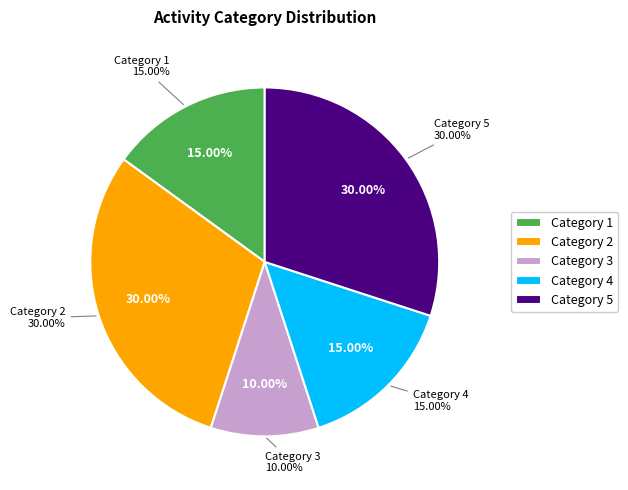

Does 3 represent more than half of the total?

No